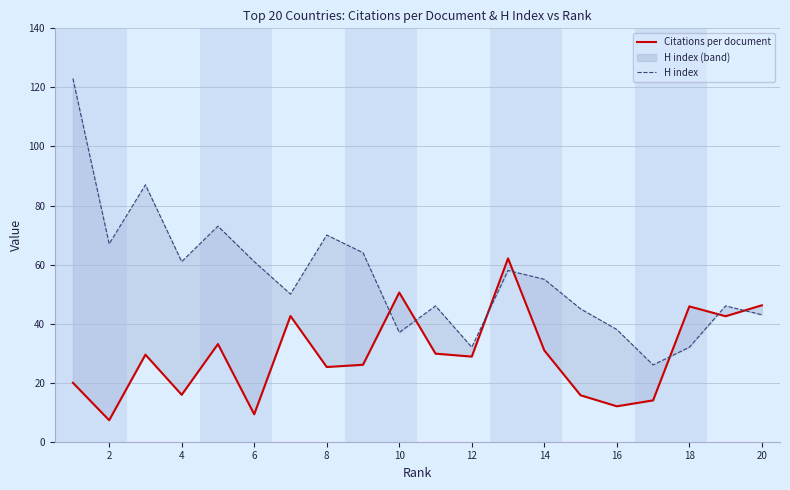

Rank the categories by H index value from lowest to highest.

16, 22, 17, 18, 15, 19, 14, 20, 18, 12, 13, 12, 6, 10, 16, 2, 14, 8, 4, 0